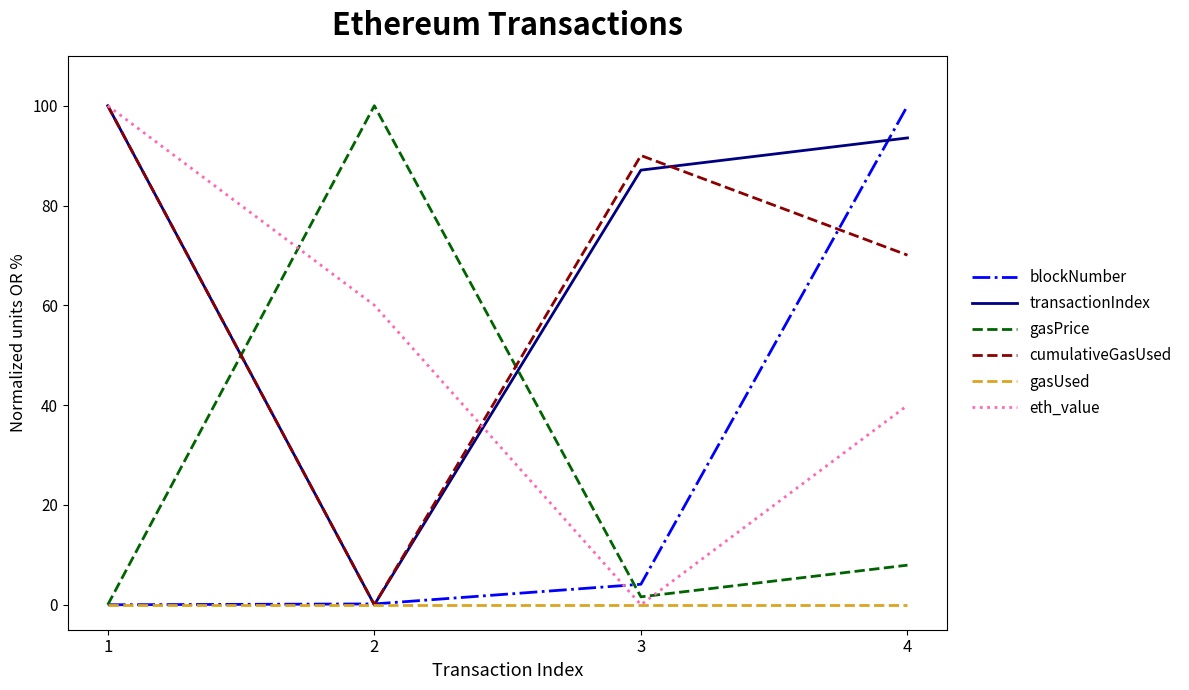

How many distinct data groups are displayed?

6